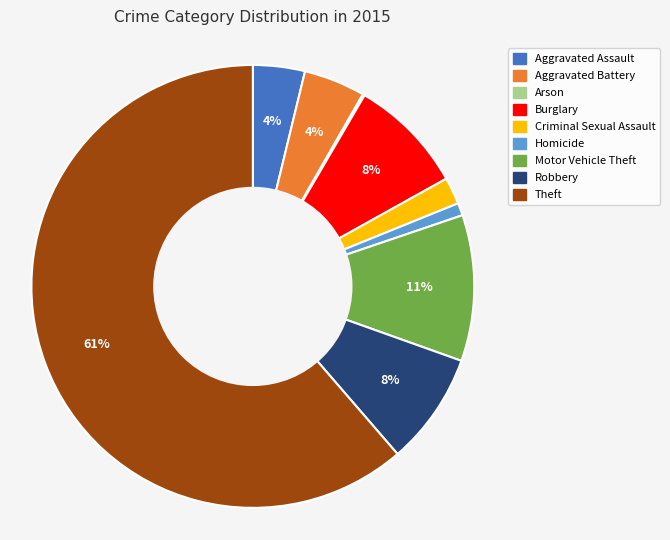

True or false: Homicide accounts for 14% of the total.

False